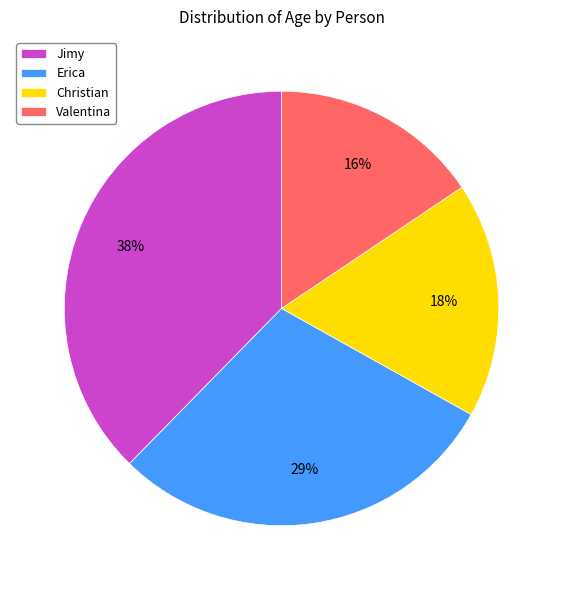

To the nearest percent, what is the difference between the largest and smallest slice percentages?

22%